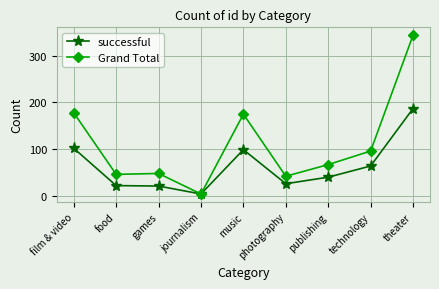

What is the total value across all series at publishing?

107